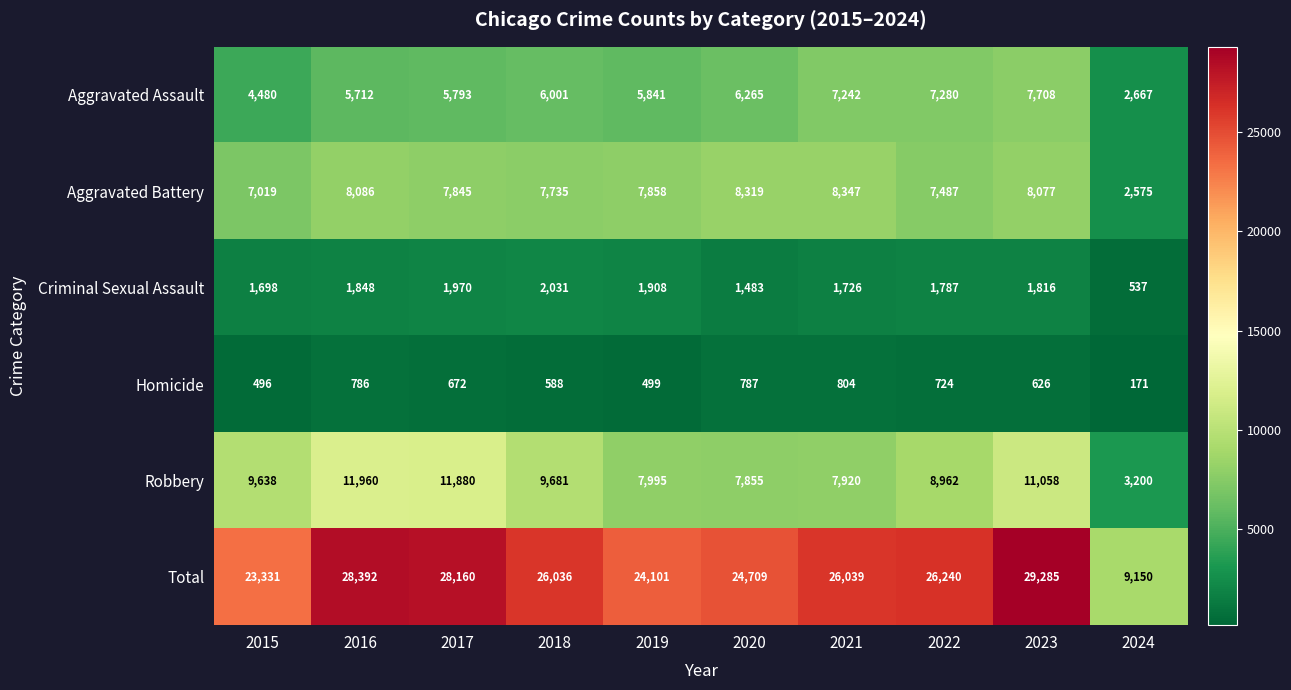

Read the Aggravated Battery value at 2022.

7487